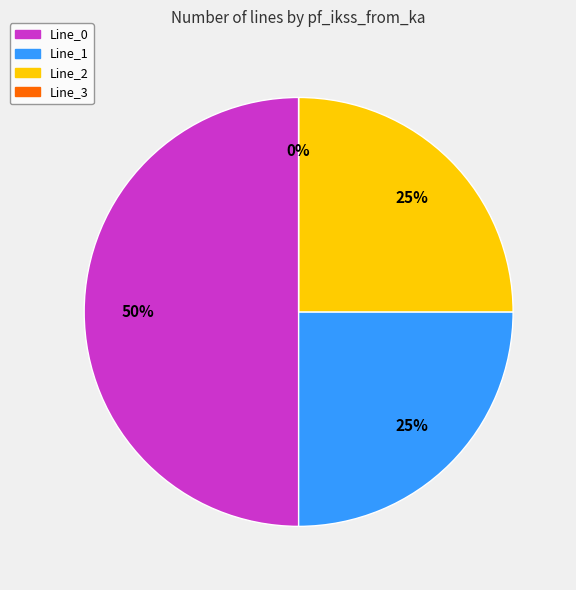

Is the sum of Line_3 and Line_2 greater than half?

No